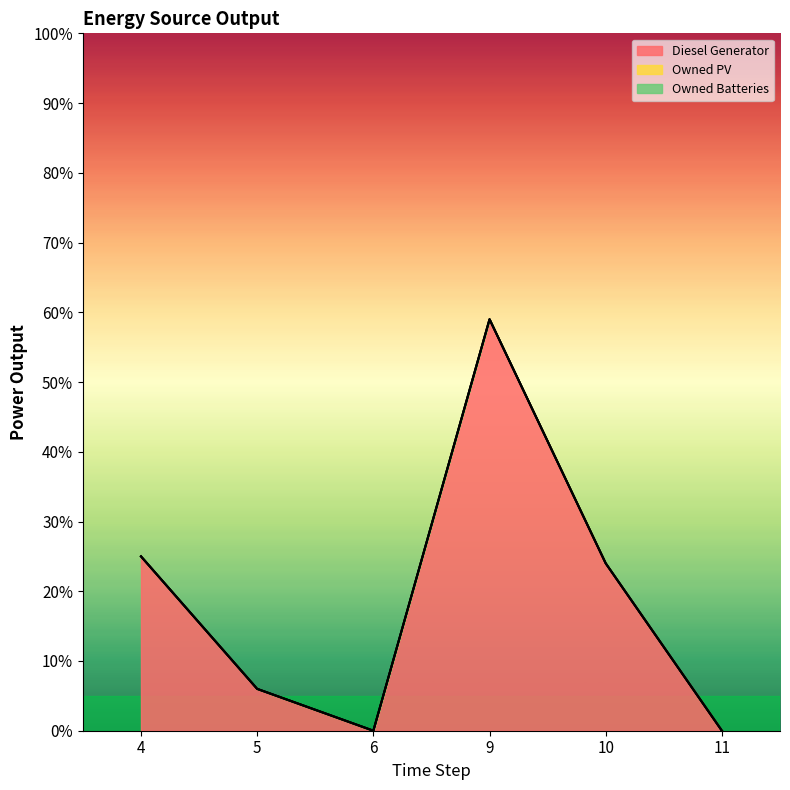

True or false: Owned Batteries and Owned PV intersect in this chart.

False